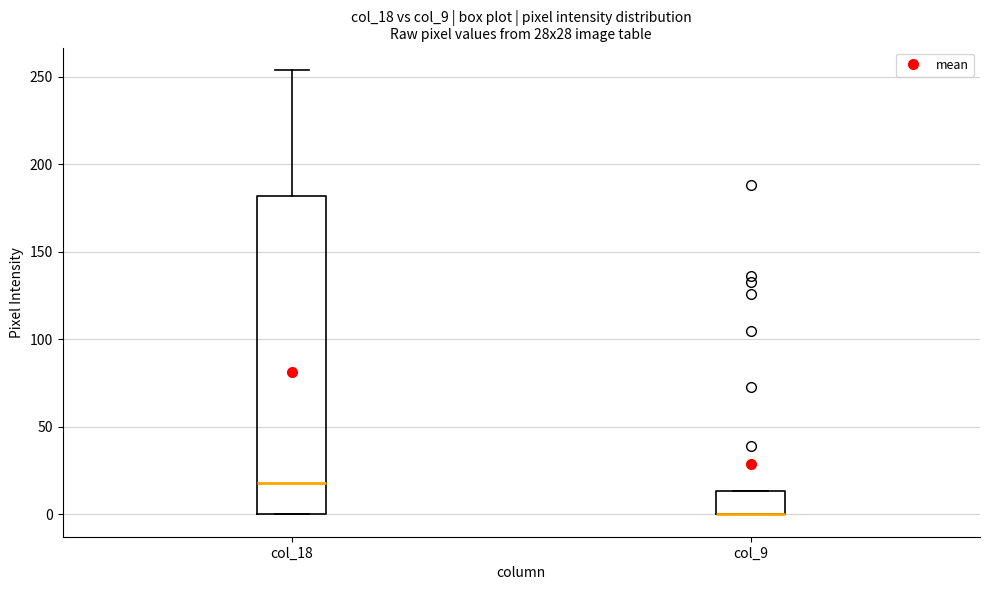

Reading left to right, read every box against the y-axis: the position of its median line, the range the box covers, and the ends of its whiskers. The values are not printed on the chart, so give them approximately, as read against the axis.

col_18: median 20, box 0 to 180, whiskers 0 to 255
col_9: median 0 (drawn on the box's lower edge), box 0 to 15, whiskers 0 to 15